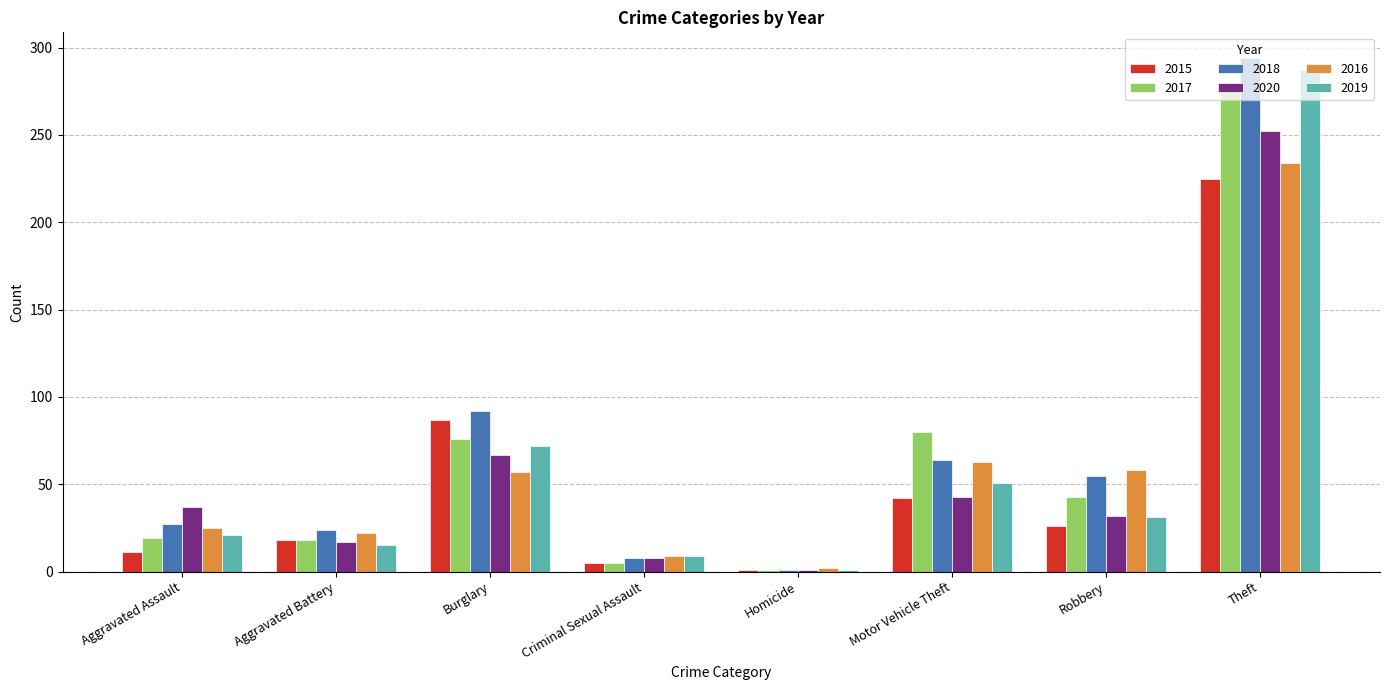

What is the minimum value shown in the chart?

1